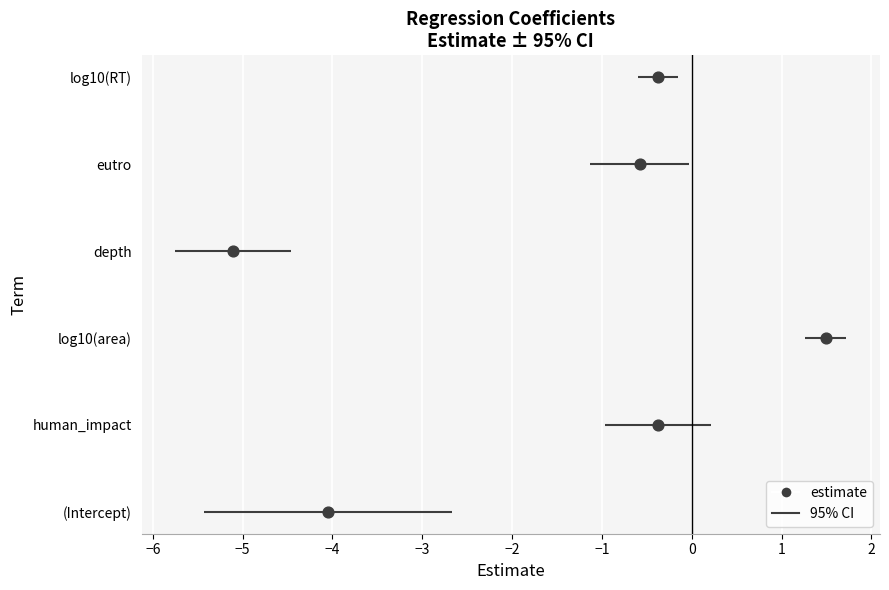

Approximately how many times larger is the value at −3 compared to −4?

1.3